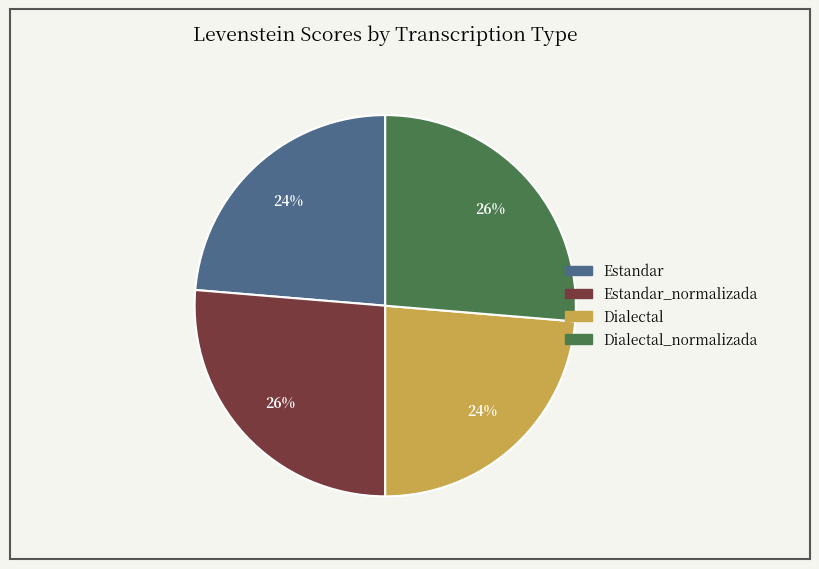

To the nearest percent, what is the average slice percentage?

25%